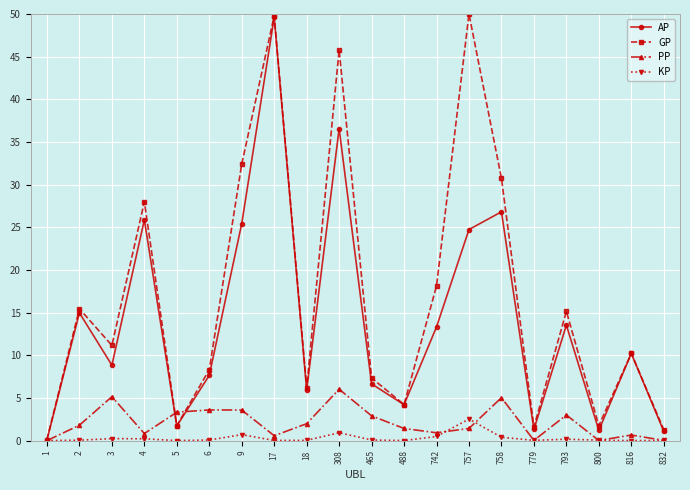

What is the lowest value of the AP series?

0.1